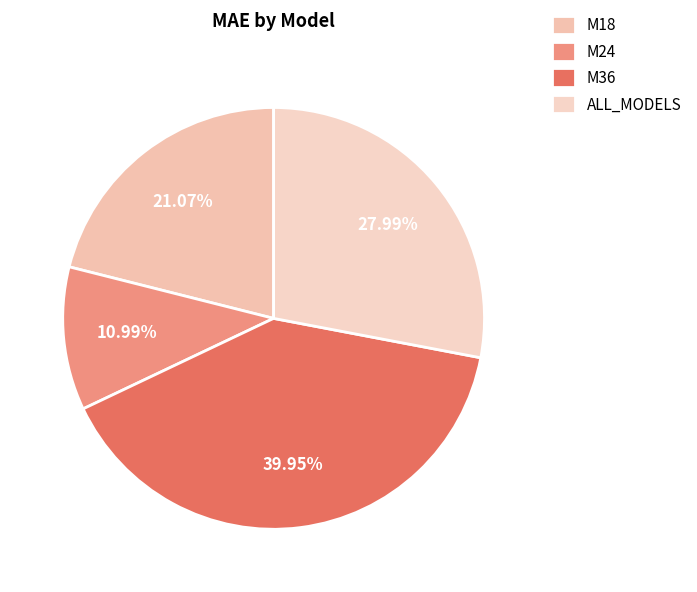

What is the total percentage of M36 and M24?

50.9%